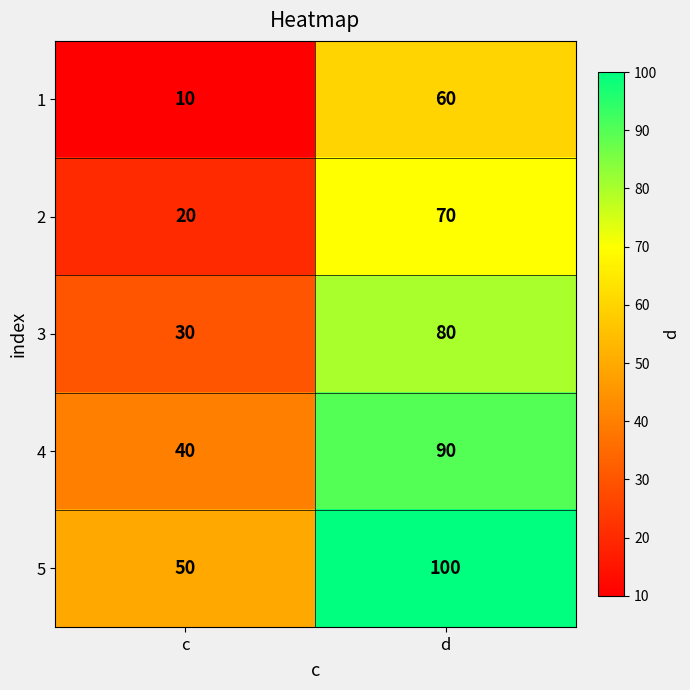

How many data points does each series have?

2